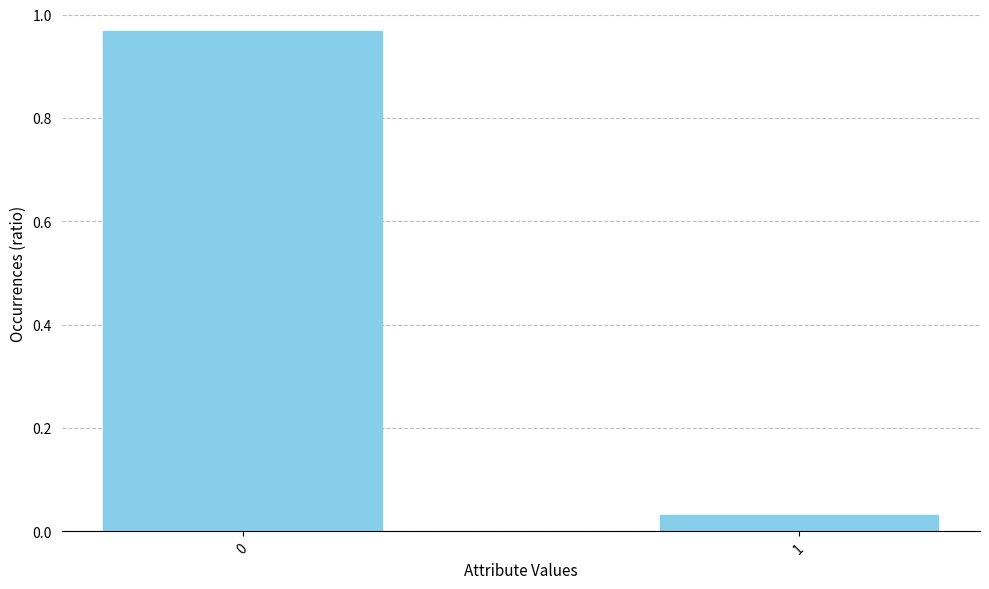

What is the change in value from 0 to 1?

-0.9